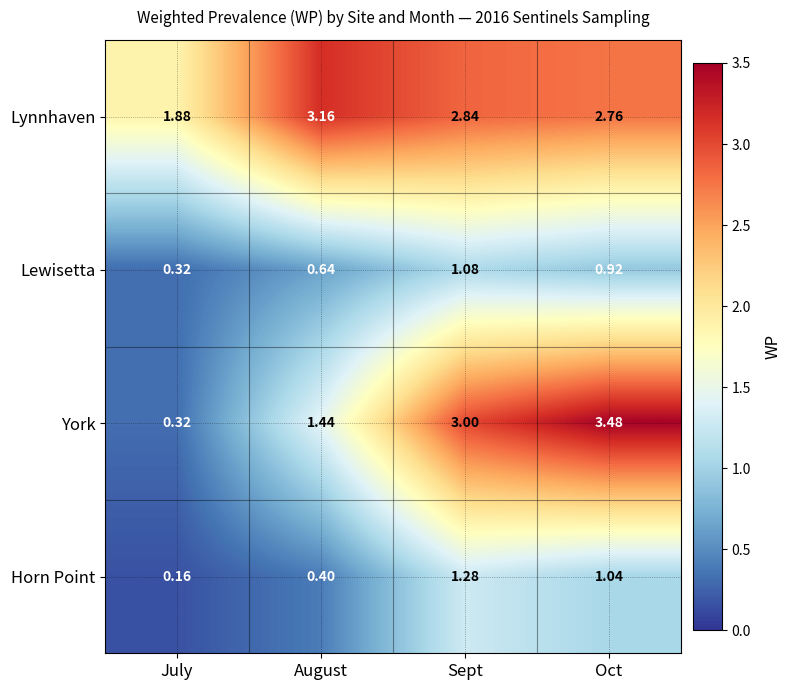

Which category has the lowest value across all series?

July